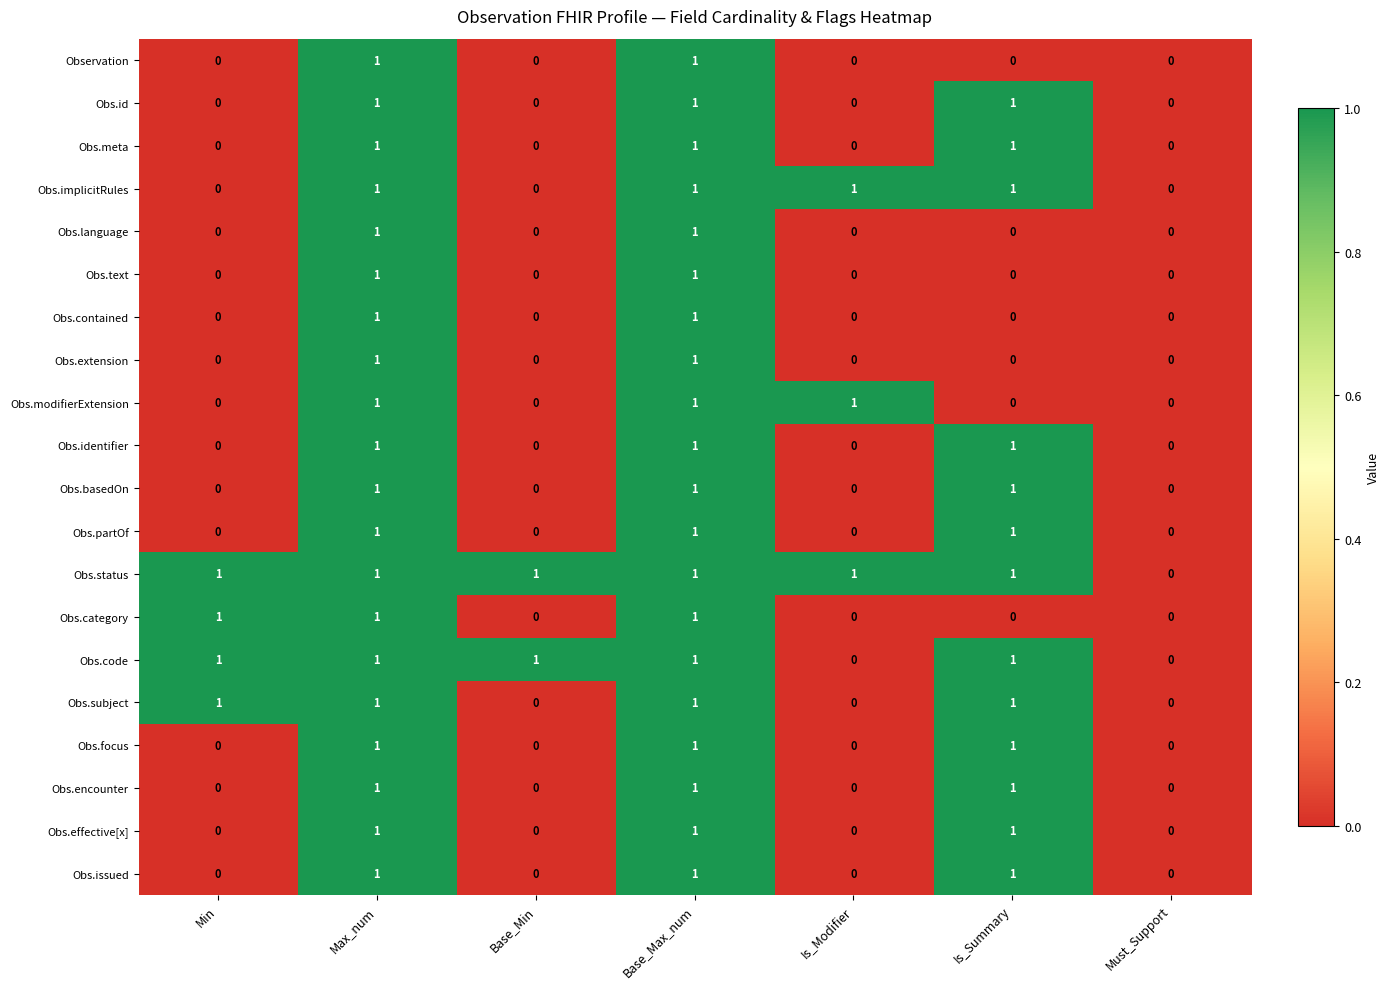

What is the spread (max minus min) of values at Is_Modifier?

1